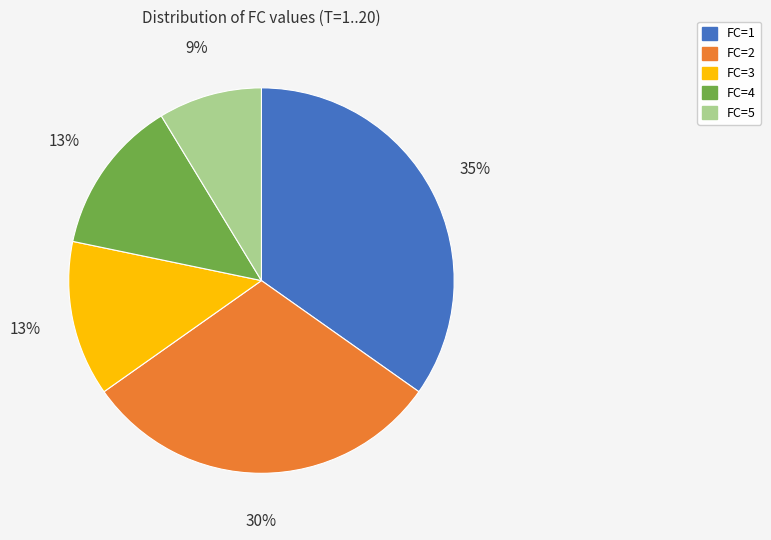

How many segments does this pie chart have?

5